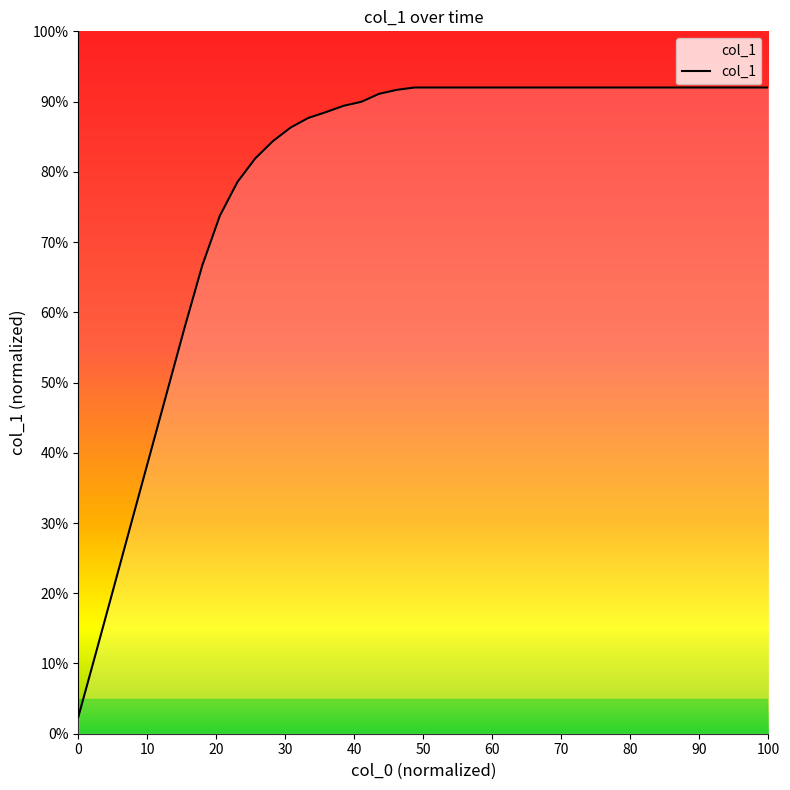

Does the chart have visible grid lines?

No